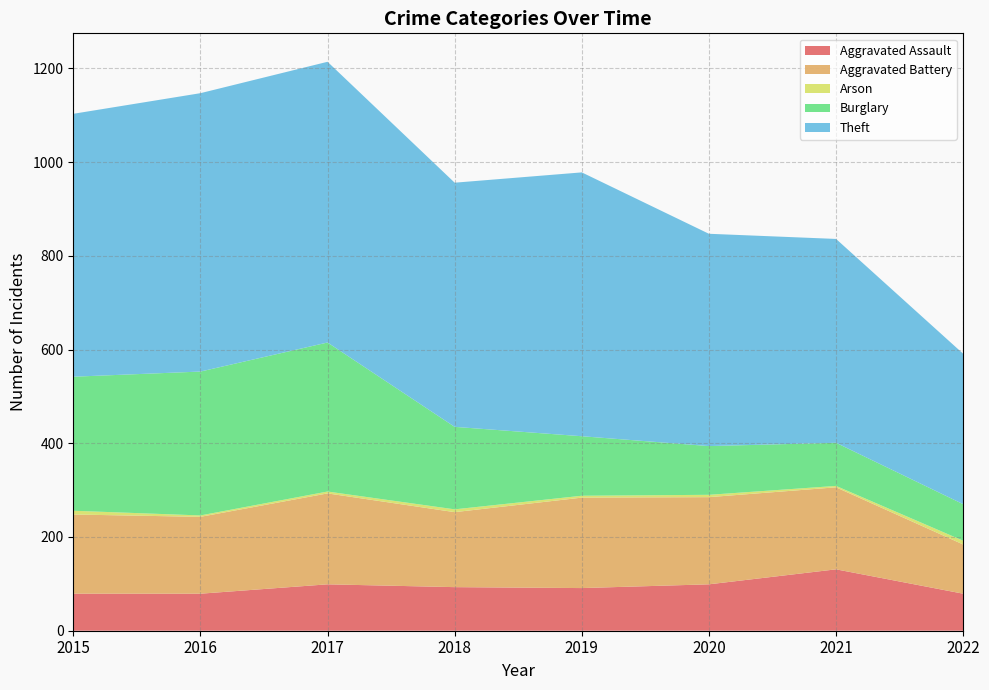

Reading left to right, list all the values displayed in this chart.

Aggravated Assault: 2015=79	2016=79	2017=99	2018=93	2019=91	2020=99	2021=131	2022=79
Aggravated Battery: 2015=169	2016=164	2017=194	2018=160	2019=193	2020=186	2021=175	2022=105
Arson: 2015=8	2016=3	2017=4	2018=6	2019=4	2020=5	2021=3	2022=8
Burglary: 2015=286	2016=307	2017=318	2018=176	2019=127	2020=104	2021=92	2022=78
Theft: 2015=561	2016=594	2017=599	2018=521	2019=563	2020=453	2021=435	2022=321